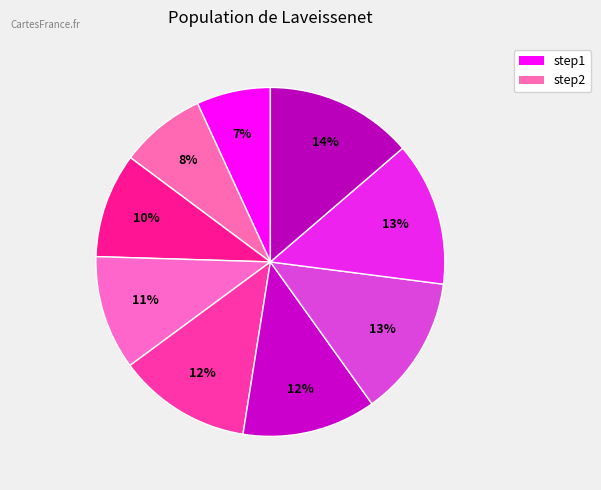

Count the number of slices in the pie.

9